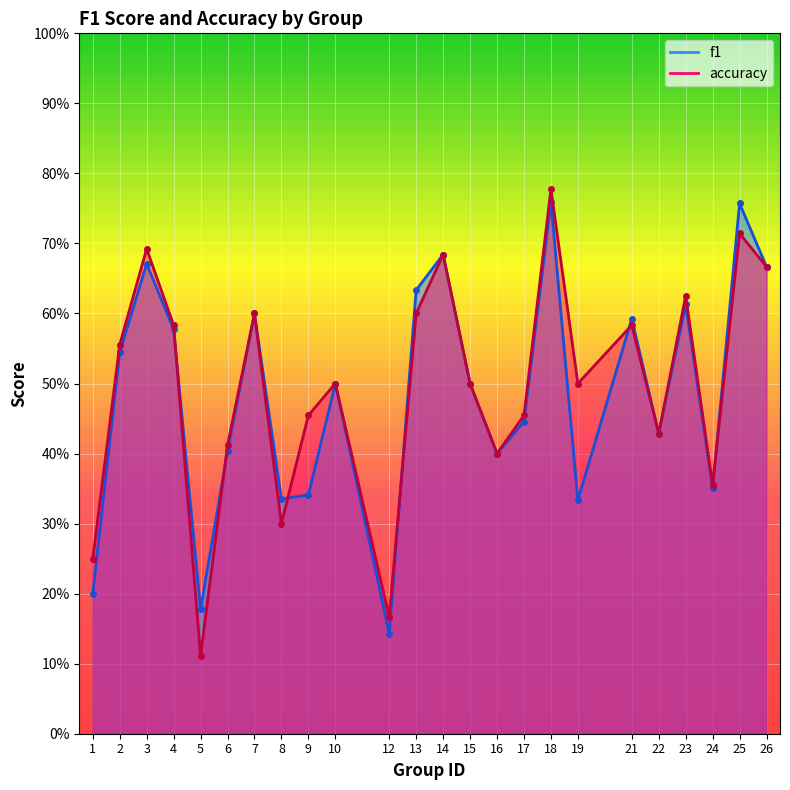

What is the smallest value displayed?

0.1